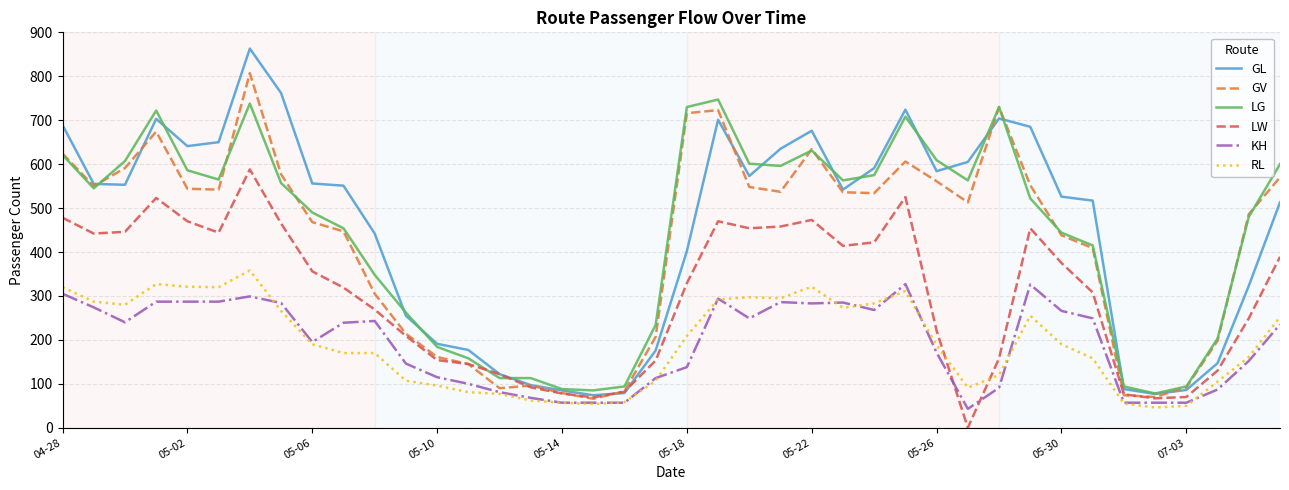

Rank the series by their maximum value, from highest to lowest.

GL, GV, LG, LW, RL, KH